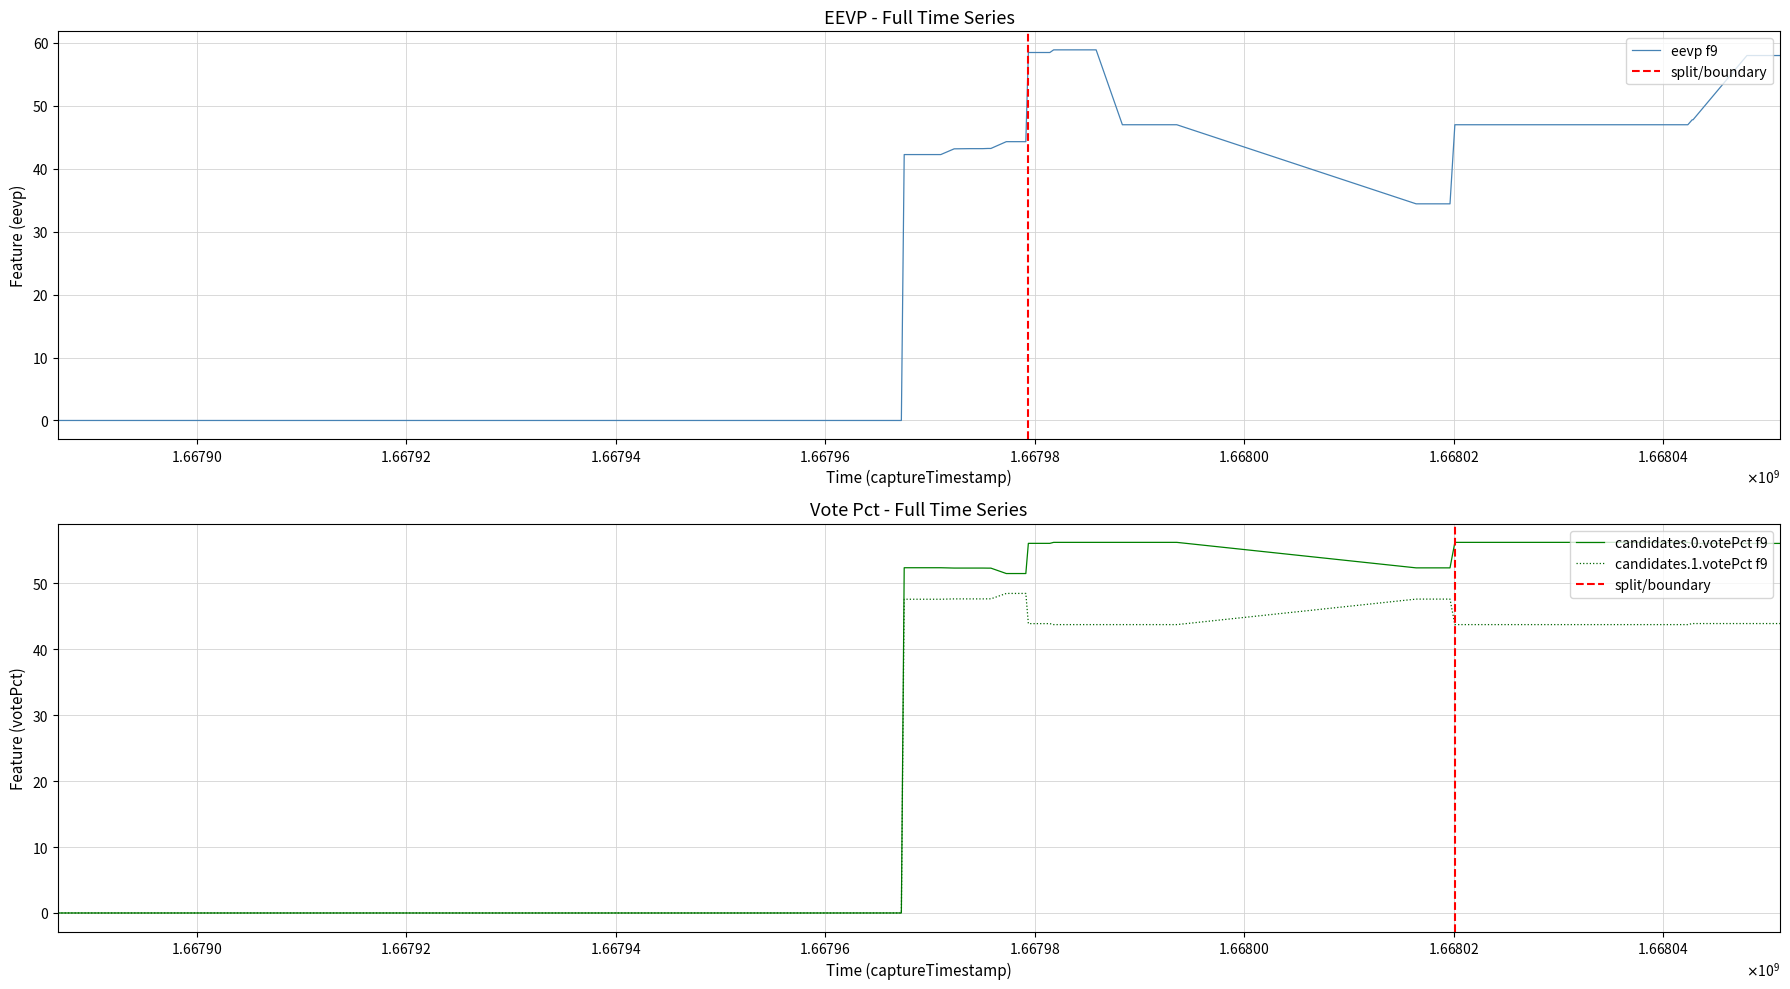

Rank the series by their maximum value, from lowest to highest.

candidates.1.votePct, candidates.0.votePct, eevp